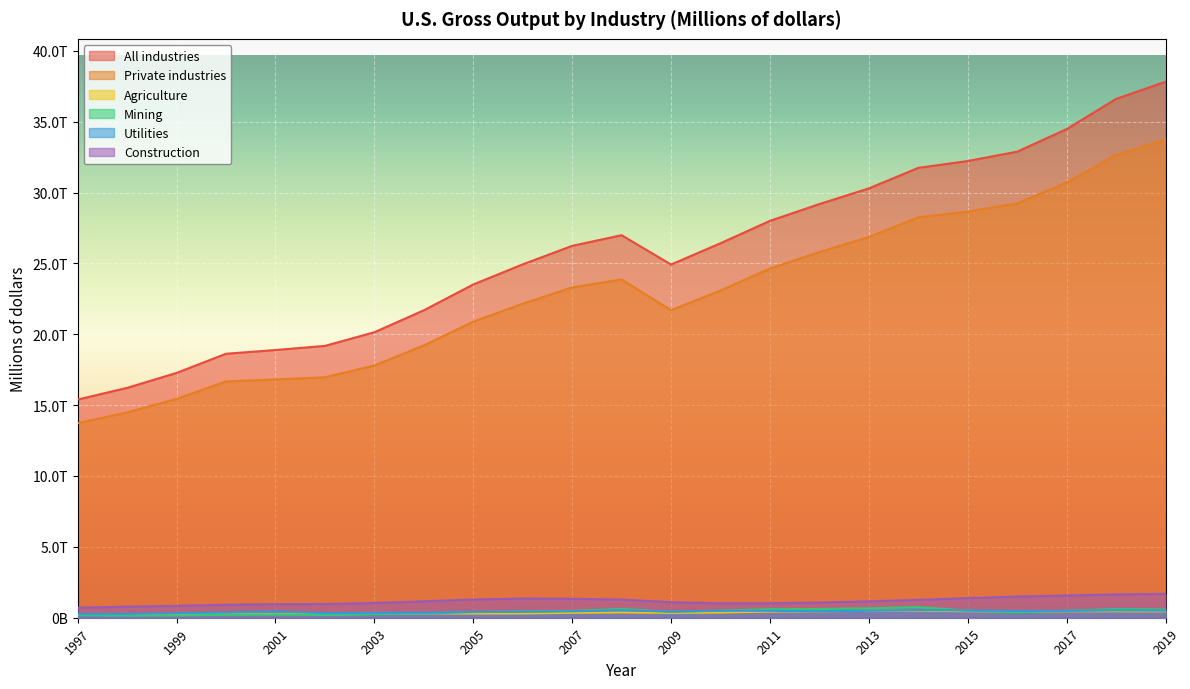

What is the minimum value for All industries?

15393320